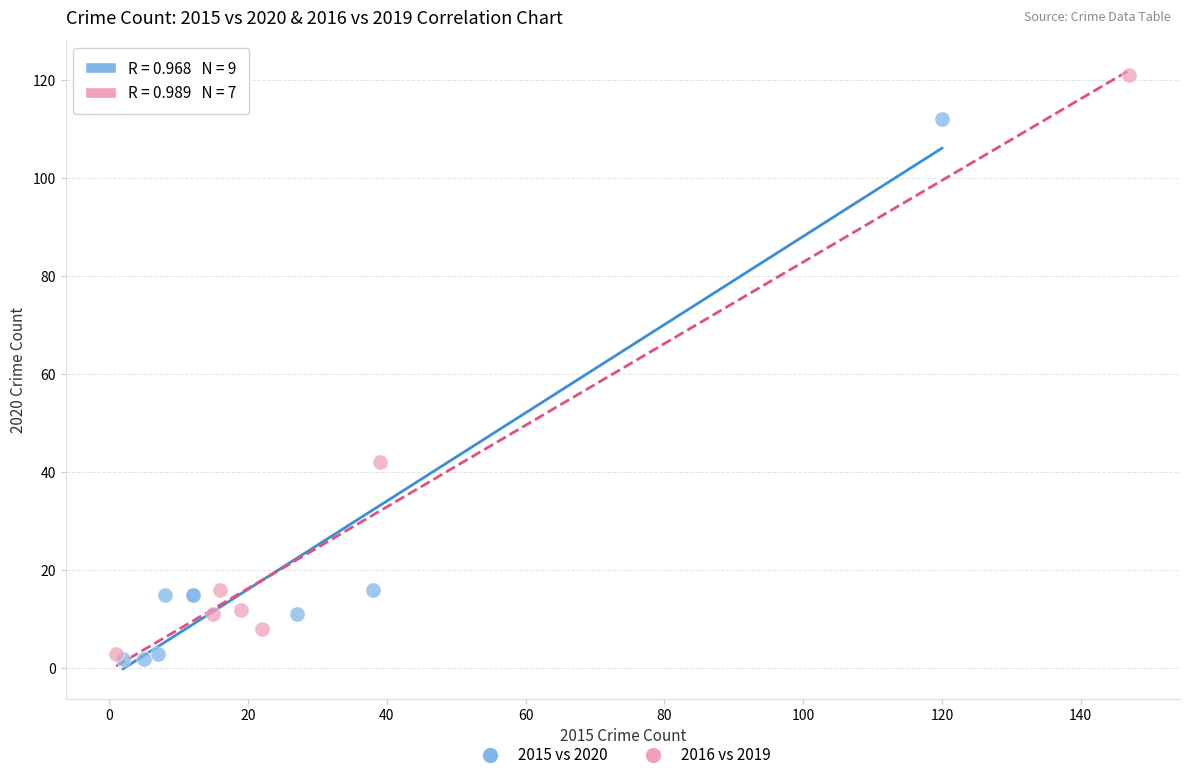

Which series contains the highest Y value?

2016 vs 2019